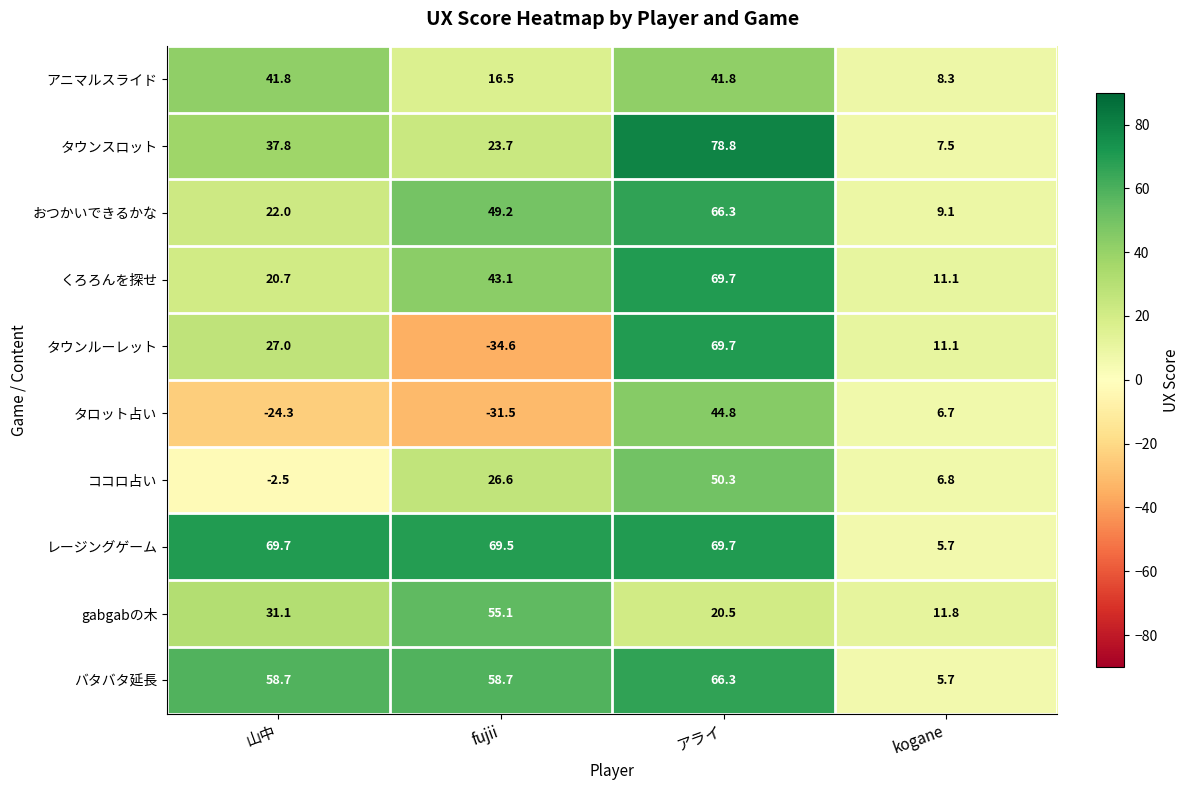

At 山中, list the series in order from largest to smallest.

レージングゲーム, バタバタ延長, アニマルスライド, タウンスロット, gabgabの木, タウンルーレット, おつかいできるかな, くろろんを探せ, ココロ占い, タロット占い